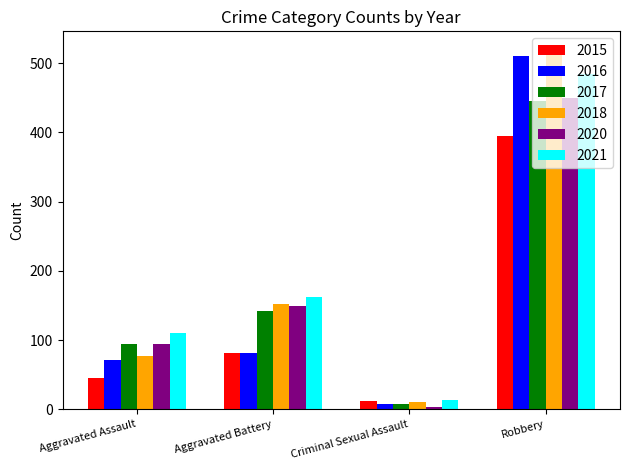

The value of 2017 at Aggravated Battery is 142. True or false?

True